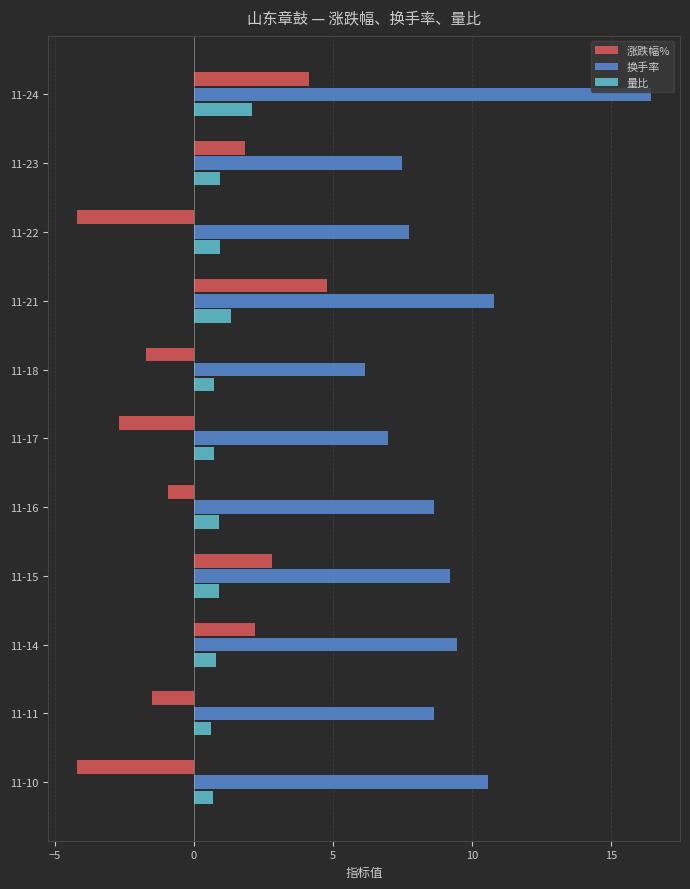

Is it true that 涨跌幅% equals 1.8 at 11-23?

True